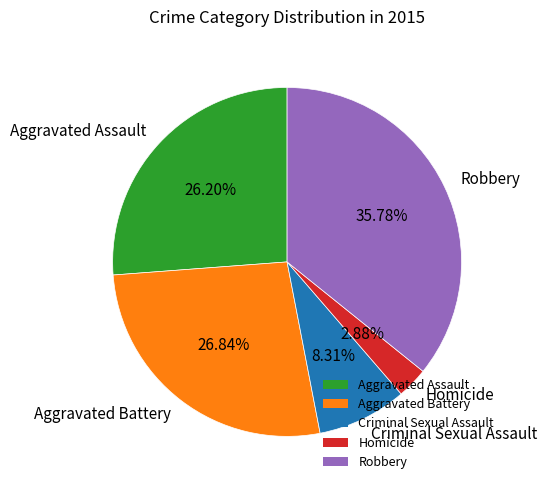

To the nearest percent, what percentage of the pie is Aggravated Battery?

27%